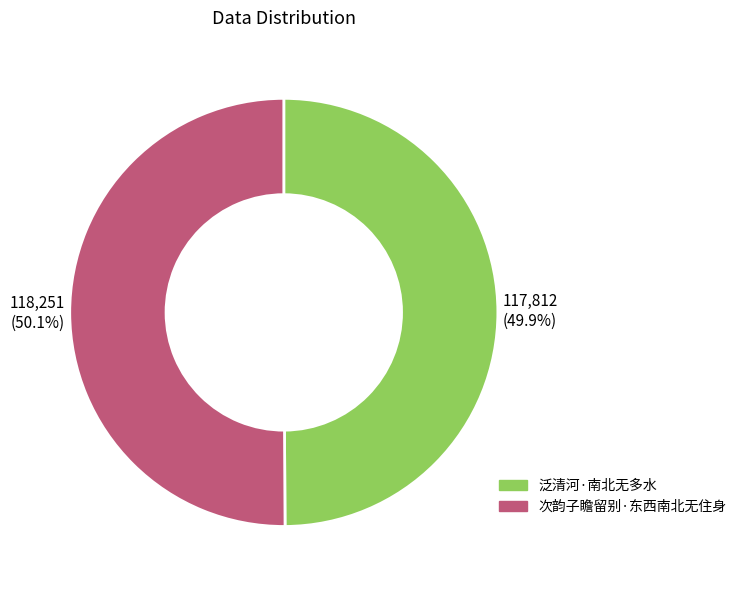

Approximately how many times larger is the value at 泛清河·南北无多水 compared to 次韵子瞻留别·东西南北无住身?

1.0